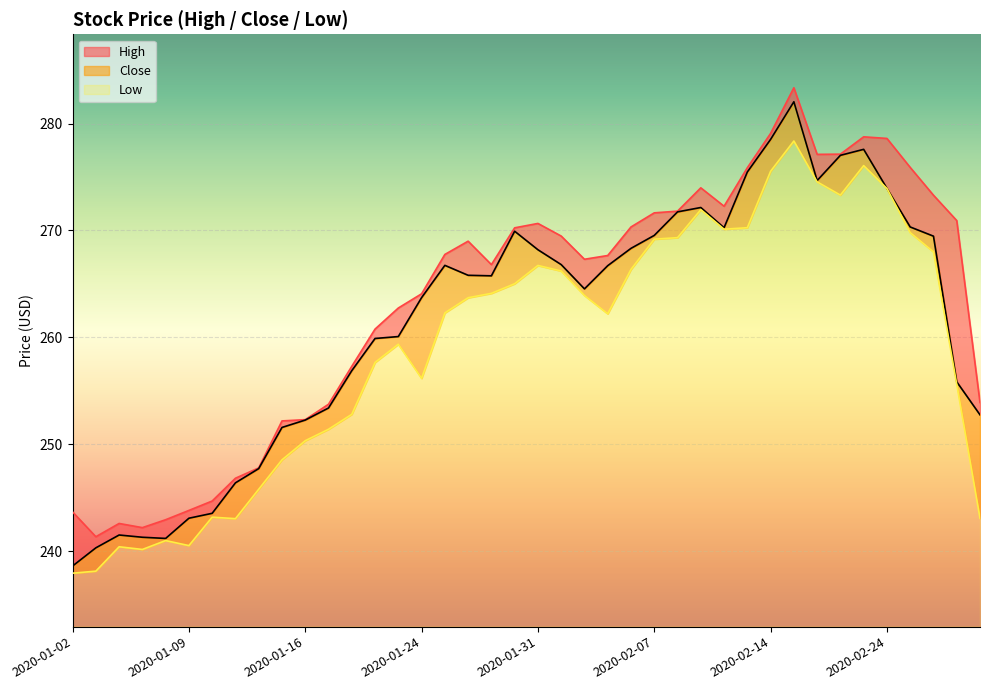

What are all the series names shown in the legend?

High, Close, Low